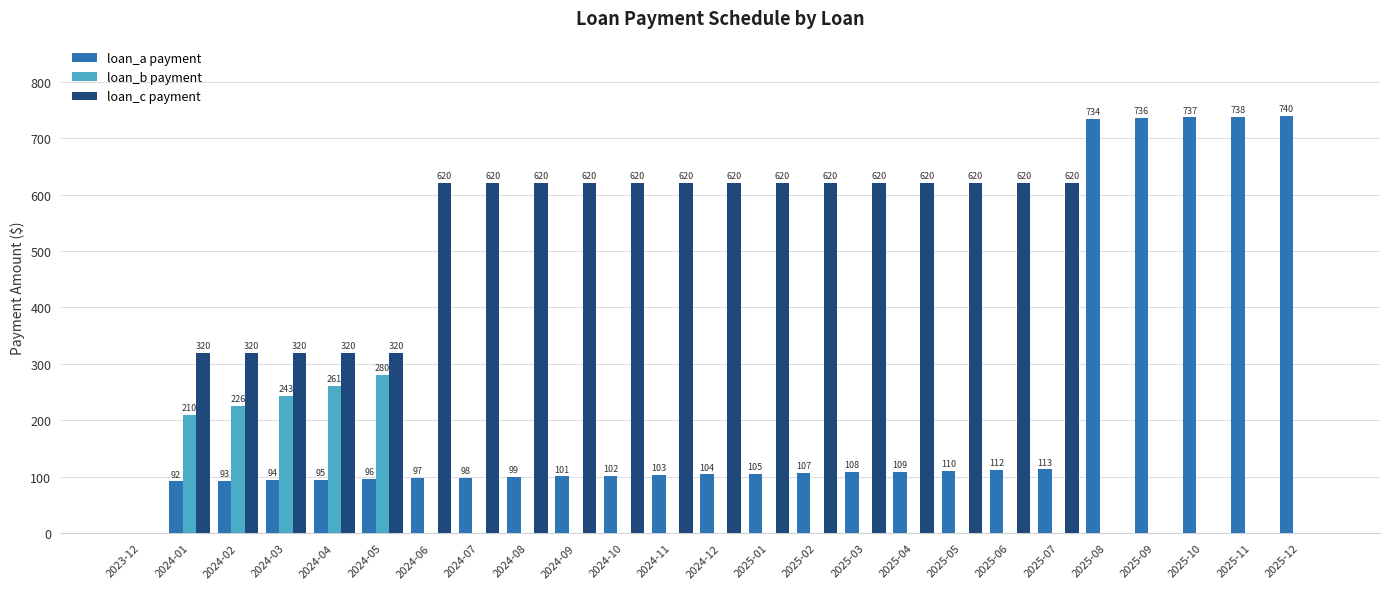

Which series has the largest total across all categories?

loan_c payment